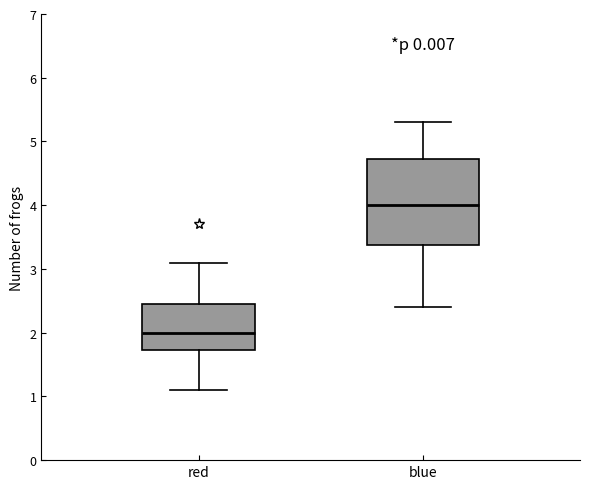

Reading left to right, transcribe this box plot: for each box, give where its median line is, the range the box spans, and where its two whiskers end, as read against the y-axis. The values are not printed on the chart, so give them approximately, as read against the axis.

red: median 2.0, box 1.7 to 2.5, whiskers 1.1 to 3.1
blue: median 4.0, box 3.4 to 4.7, whiskers 2.4 to 5.3